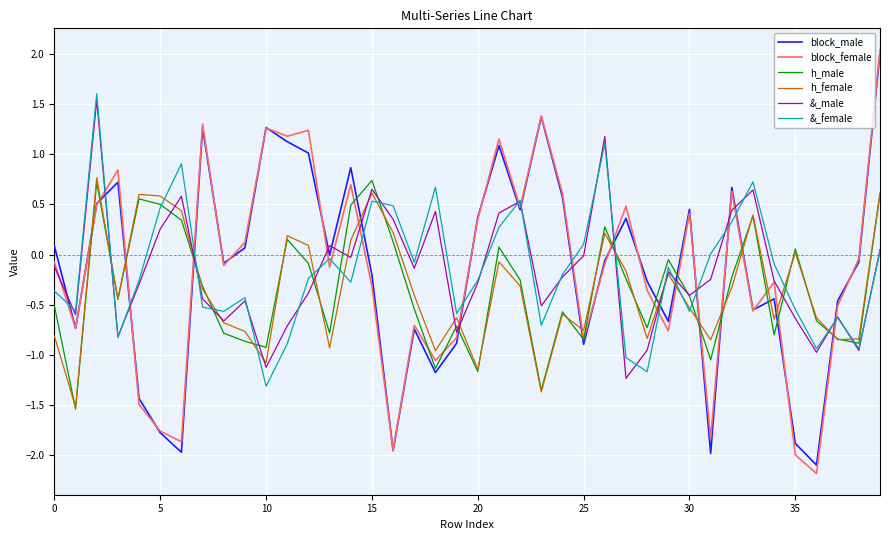

What is the smallest value displayed?

-2.2